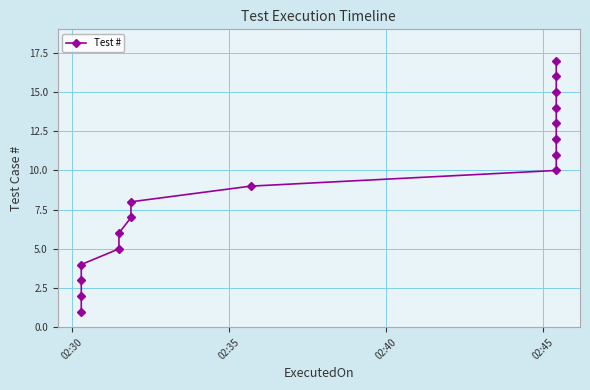

Is it true that the value at 9 is 7?

False